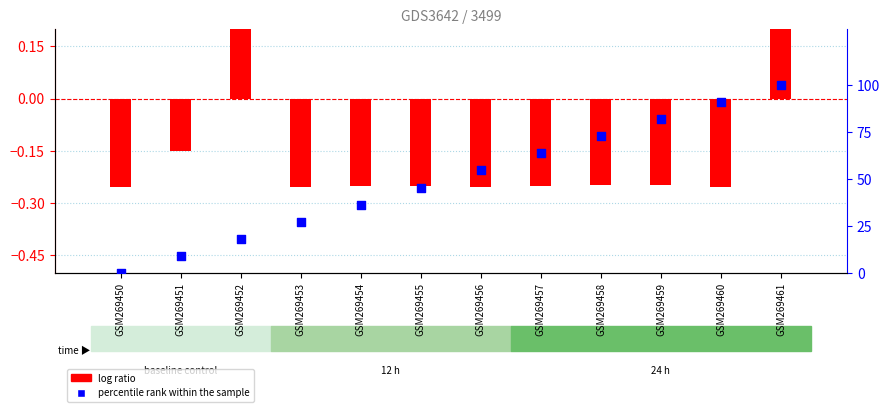

Is the value of log ratio at GSM269457 greater than the value of percentile rank within the sample at GSM269457?

No